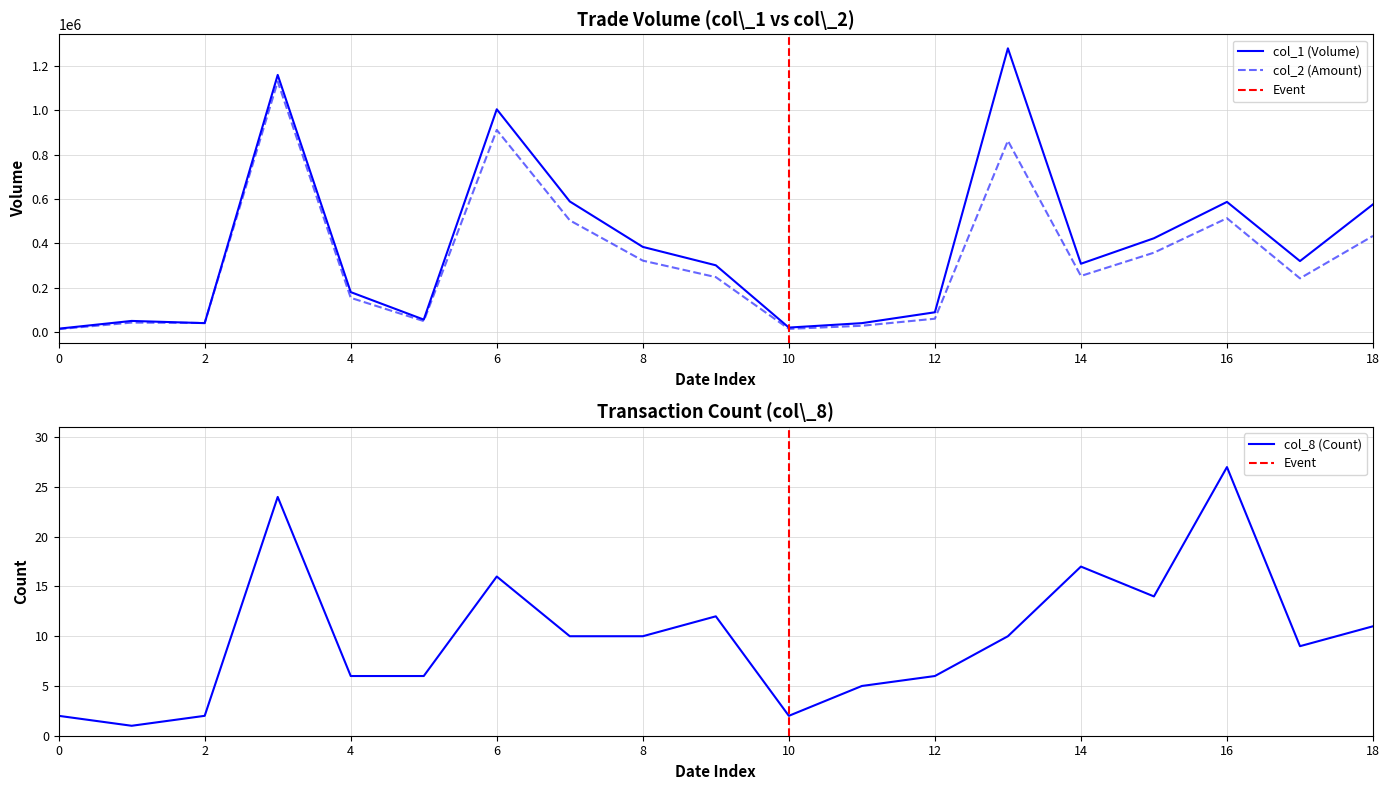

True or false: col_1 has more than 2 points higher than both neighbors.

True